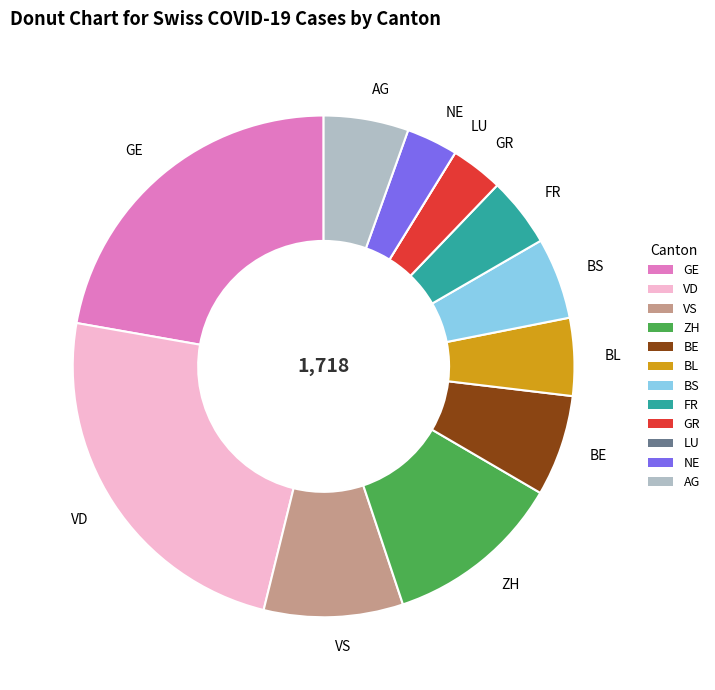

Which category has the biggest portion of the pie?

VD